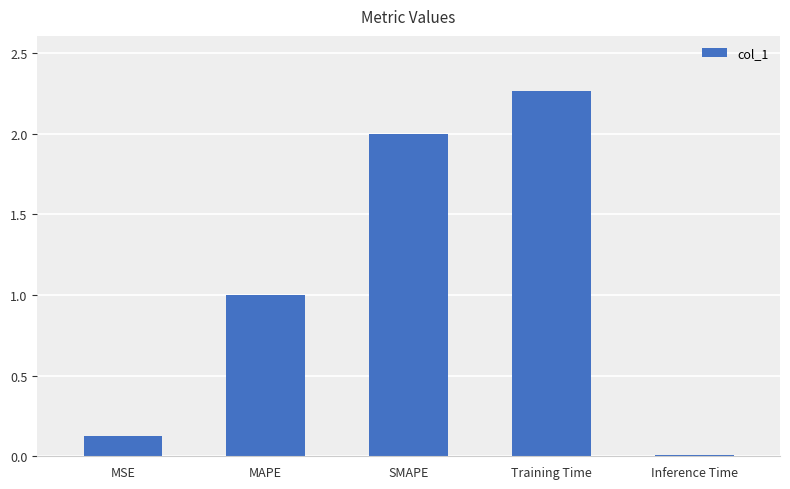

True or false: the data shows 0.1 at MSE.

True